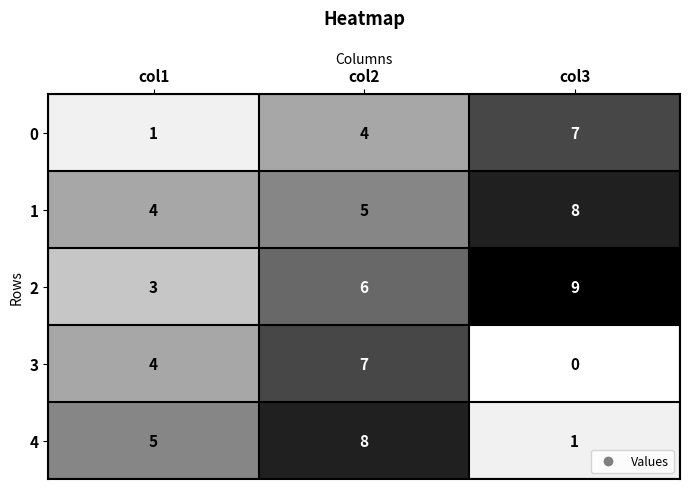

At col3, list the series in order from largest to smallest.

2, 1, 0, 4, 3